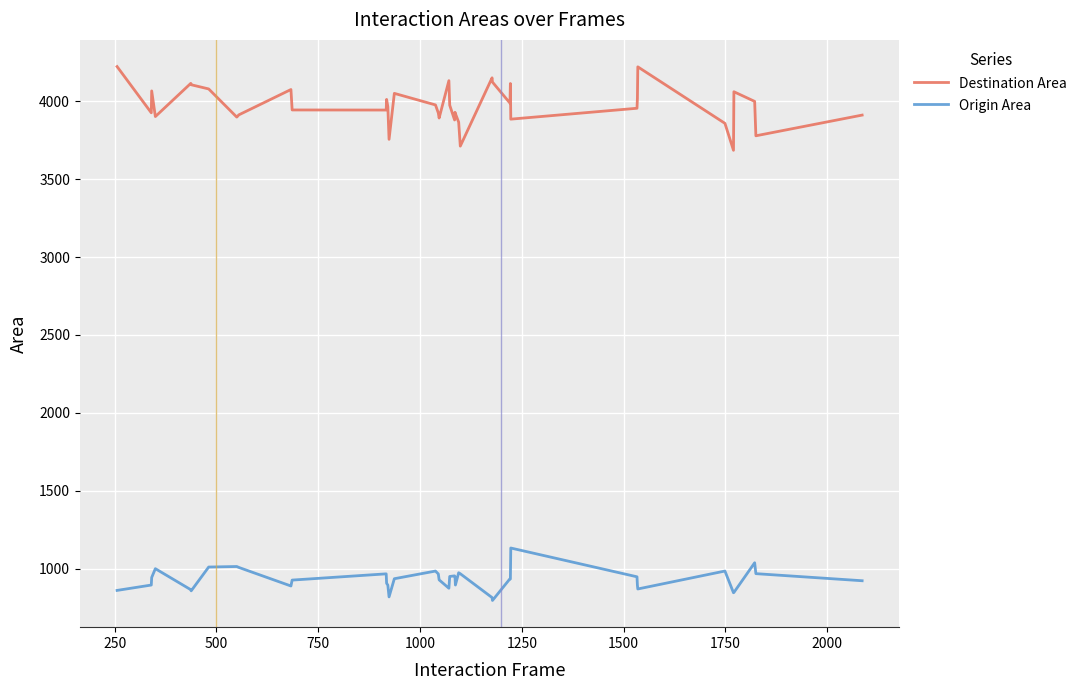

True or false: Destination Area and Origin Area intersect in this chart.

False